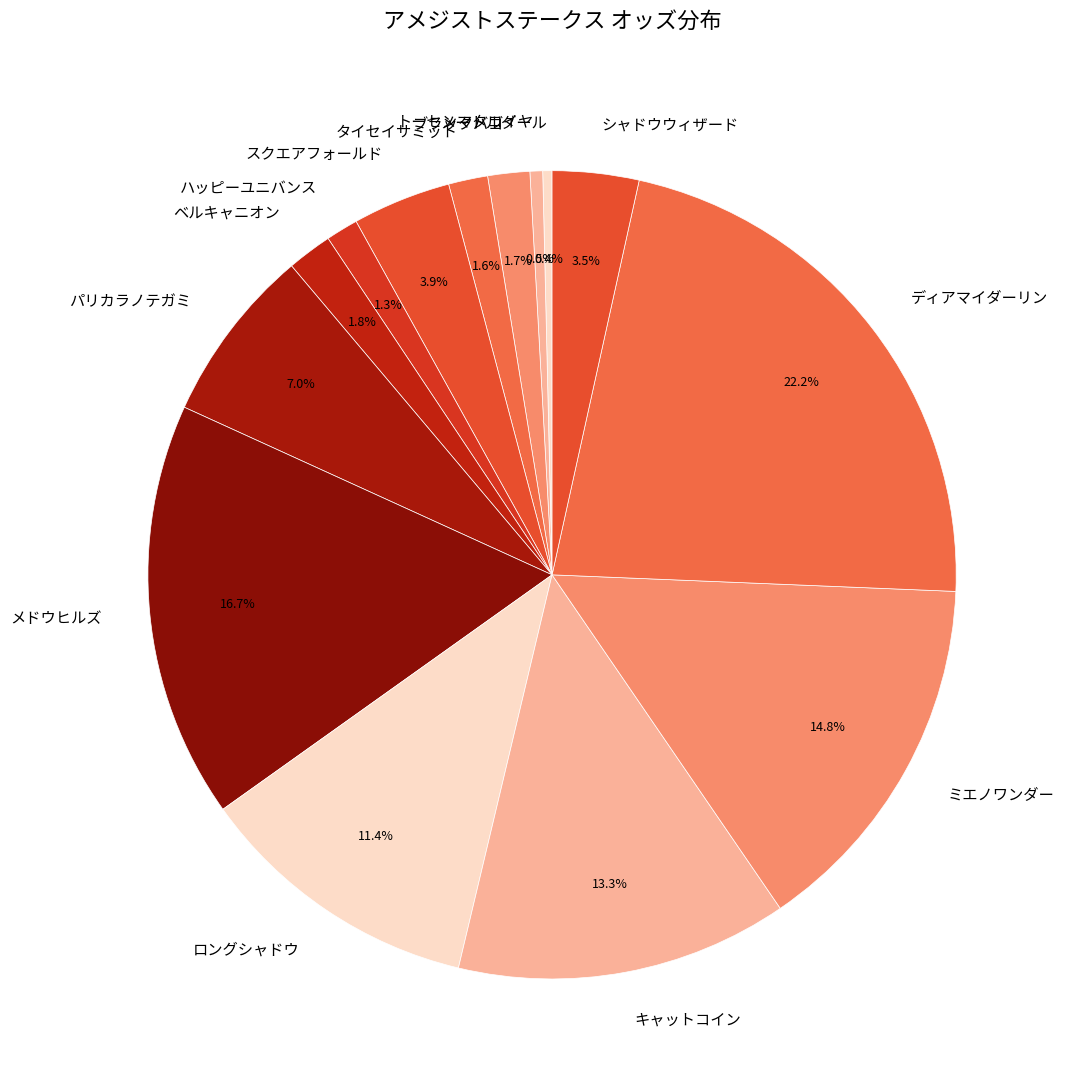

Which category has the biggest portion of the pie?

ディアマイダーリン